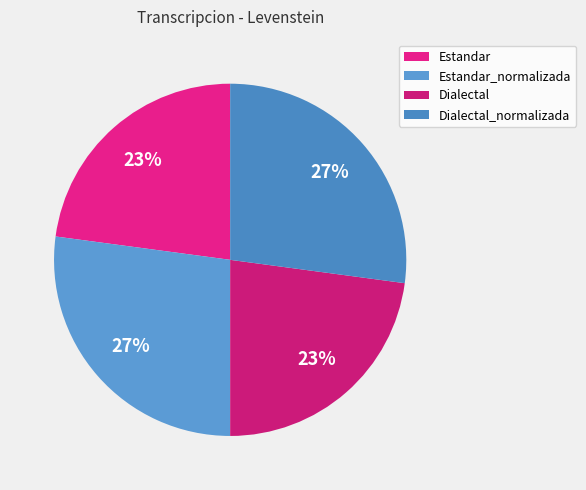

What percentage do Dialectal_normalizada and Estandar_normalizada together represent?

54.2%